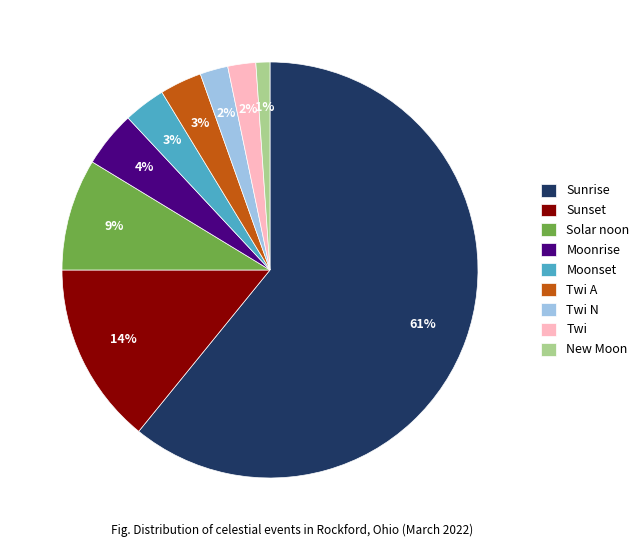

To the nearest percent, what portion does Sunset represent?

14%